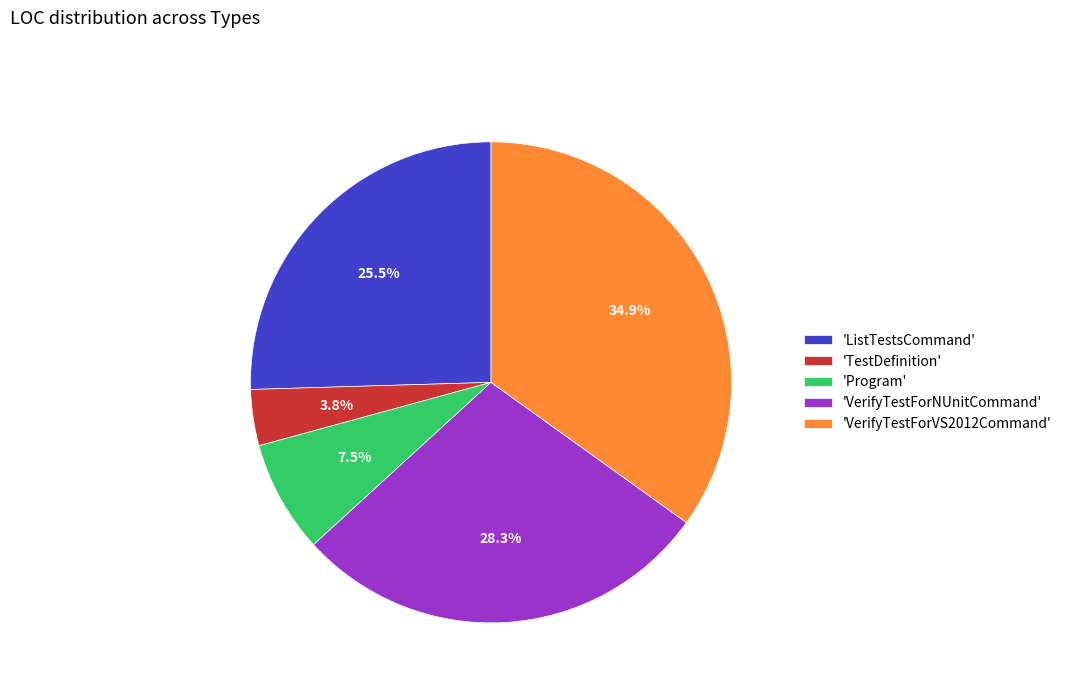

Is the sum of 'VerifyTestForNUnitCommand' and 'ListTestsCommand' greater than half?

Yes